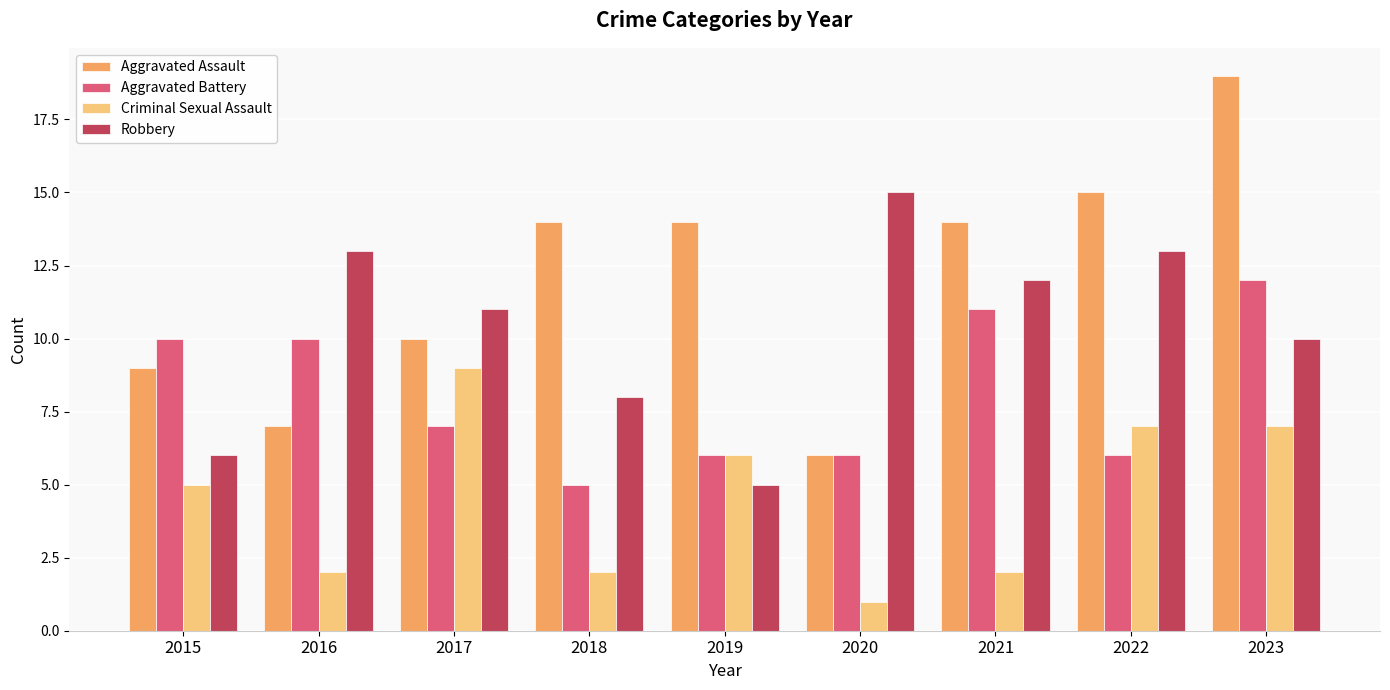

What is the difference between the Criminal Sexual Assault values at 2020 and 2019?

5